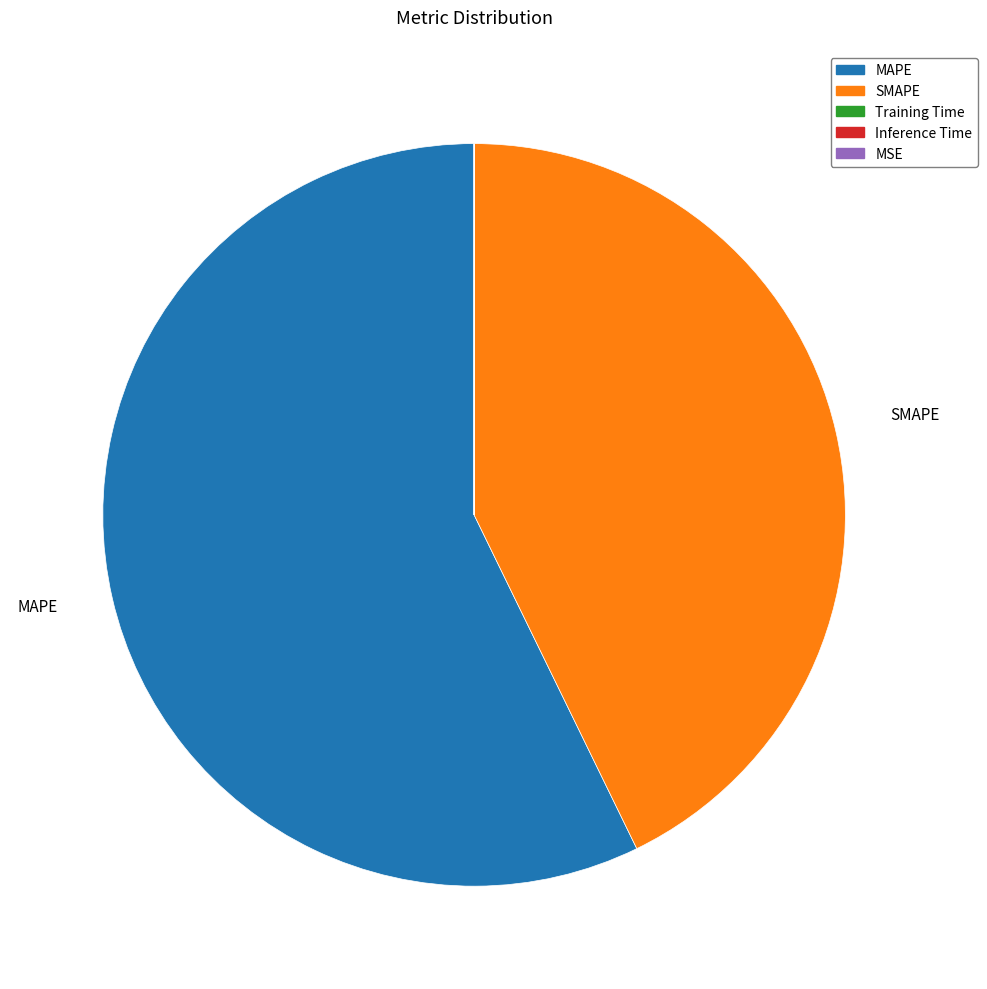

Is it true that SMAPE is 43% of the pie?

True